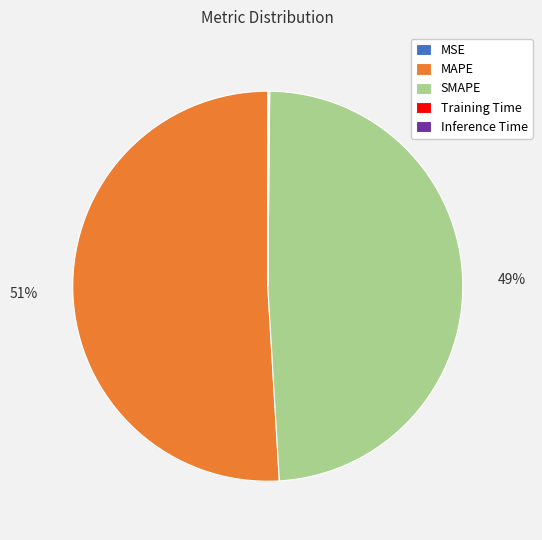

To the nearest percent, what is the difference between the largest and smallest slice percentages?

51%